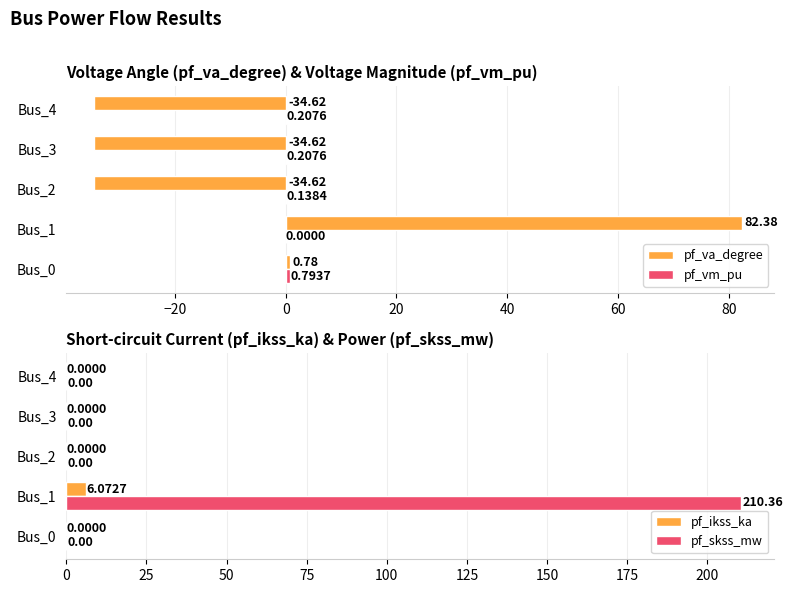

What is the sum of the pf_va_degree values at Bus_4 and Bus_0?

-33.8